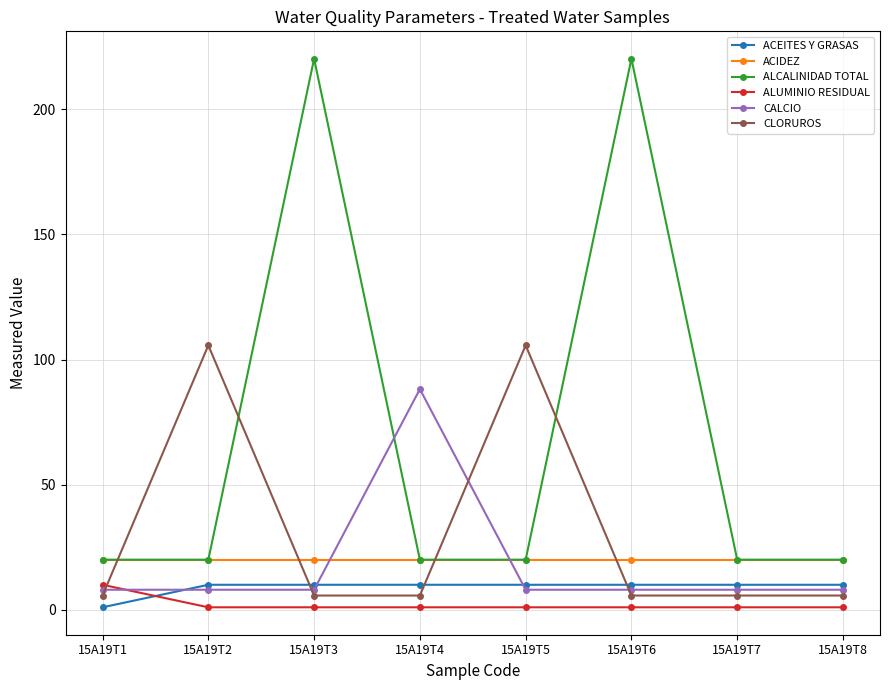

Which series has the largest range (max minus min)?

ALCALINIDAD TOTAL